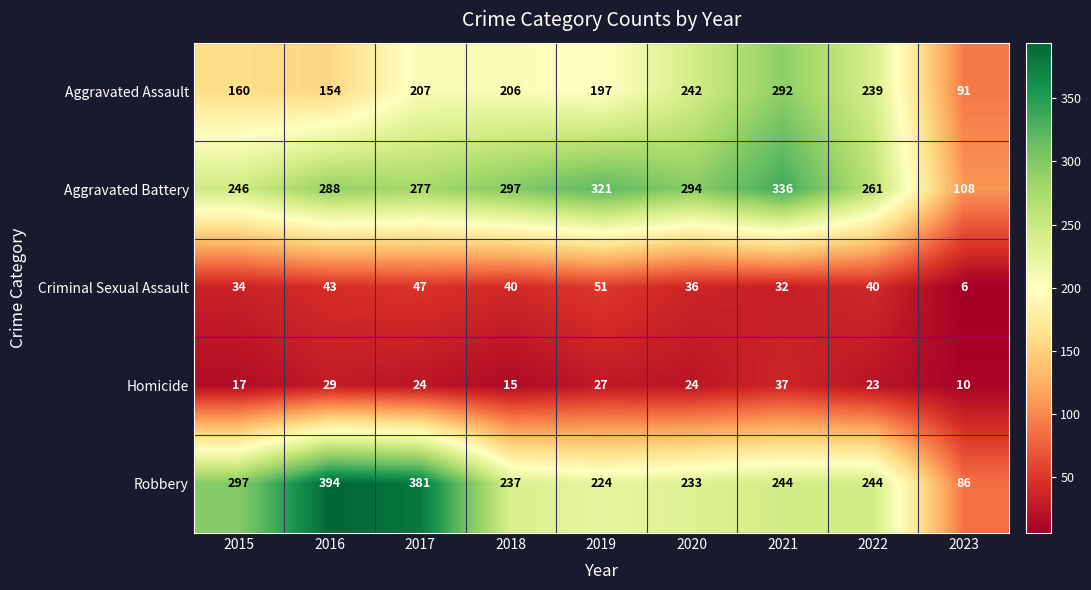

What is the greatest value displayed?

394